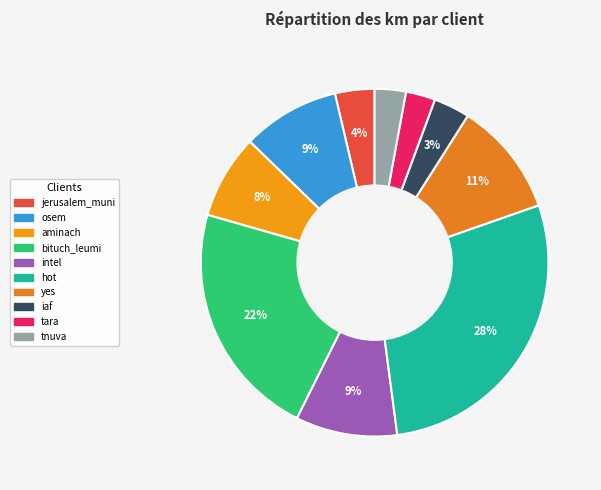

To the nearest percent, what percentage of the pie is aminach?

8%